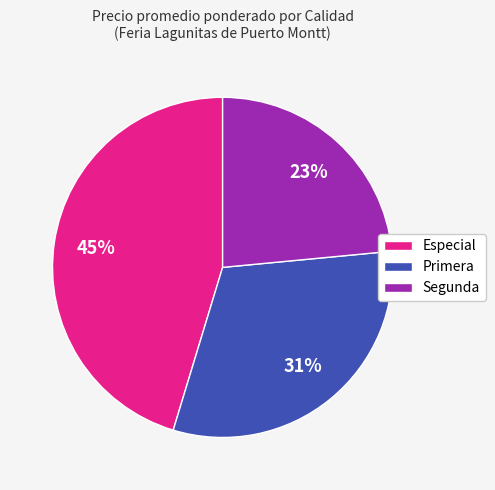

Is there any slice that represents more than half of the pie?

No